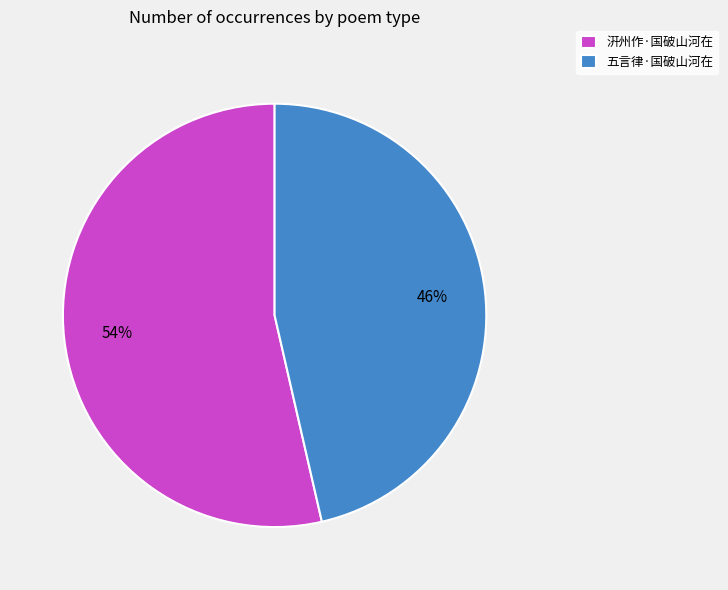

Approximately how many times larger is the value at 汧州作·国破山河在 compared to 五言律·国破山河在?

1.2